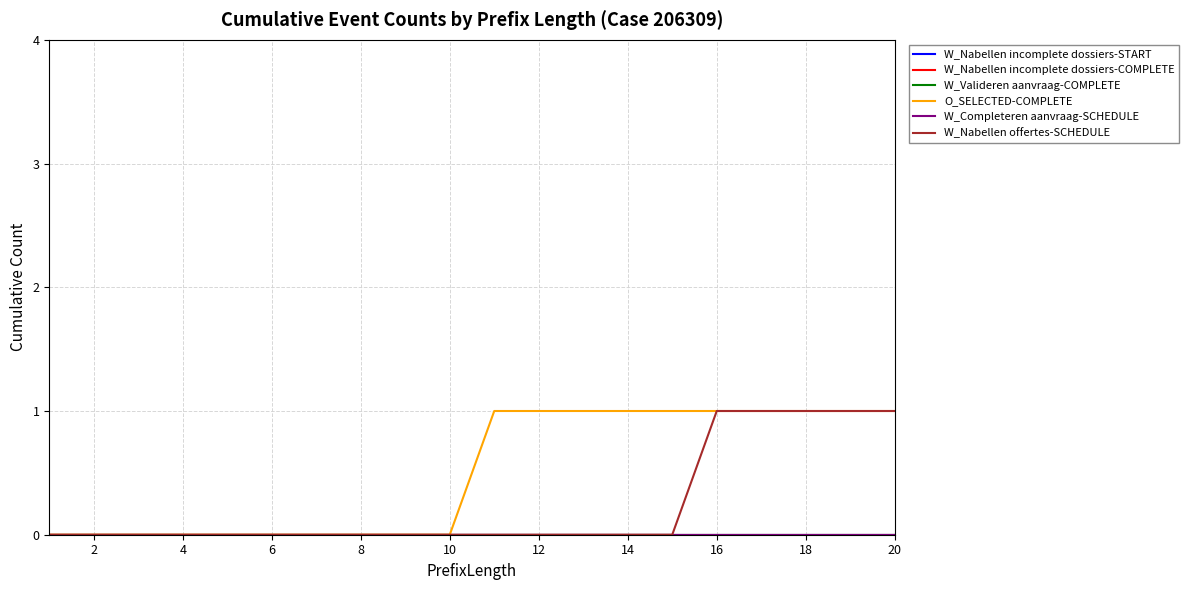

True or false: O_SELECTED-COMPLETE and W_Nabellen offertes-SCHEDULE intersect in this chart.

False